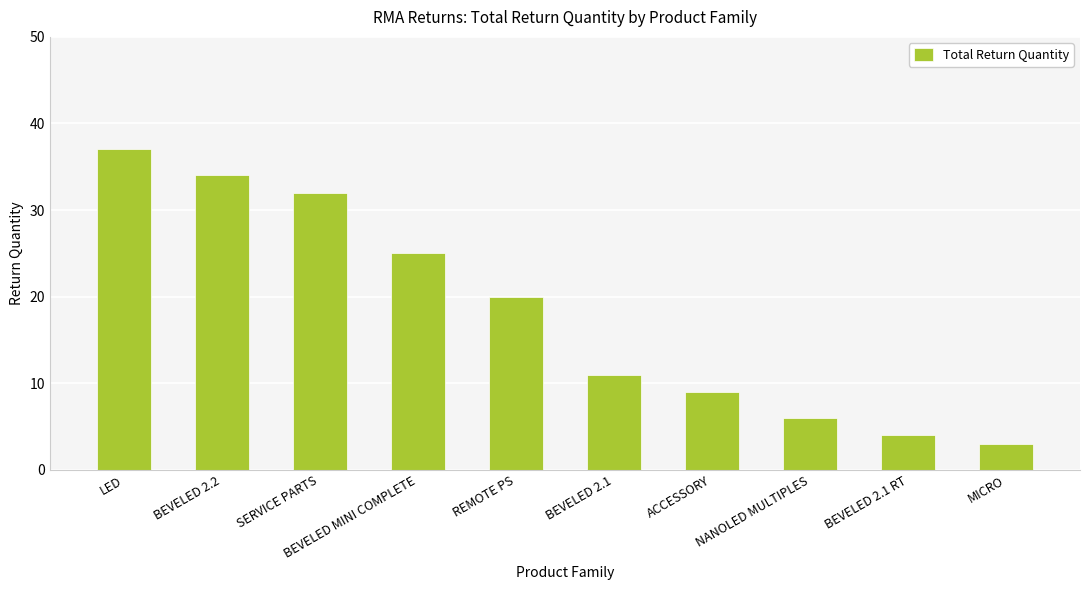

What is the difference between the values at SERVICE PARTS and BEVELED MINI COMPLETE?

7